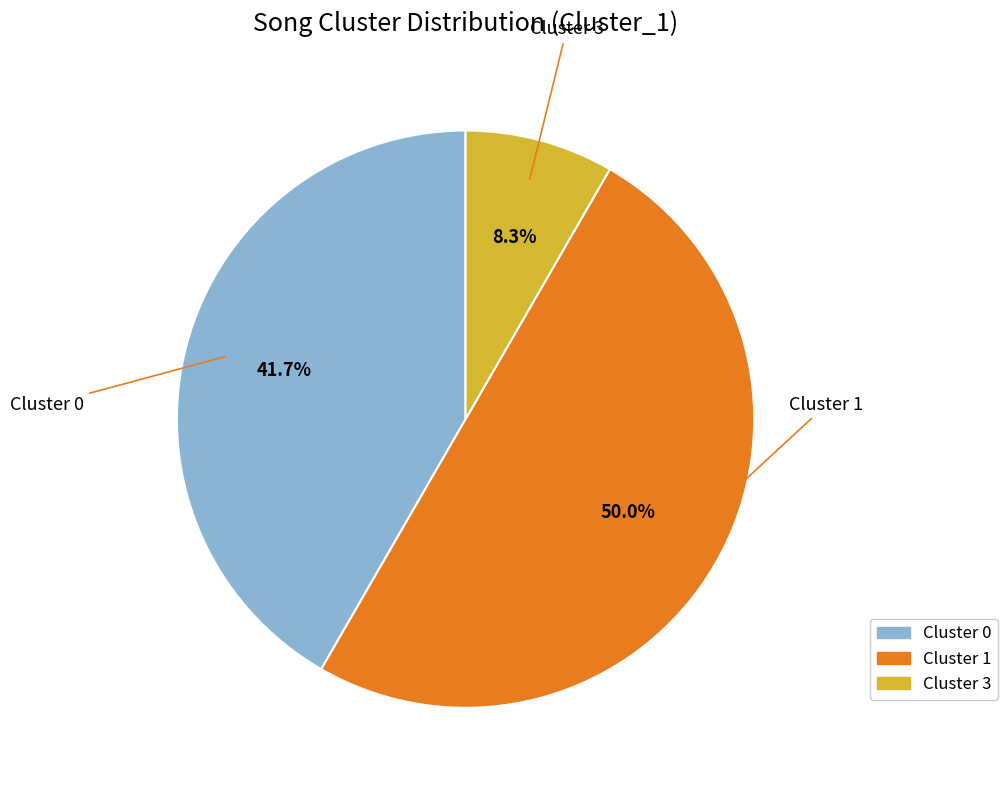

Does Cluster 0 represent more than half of the total?

No